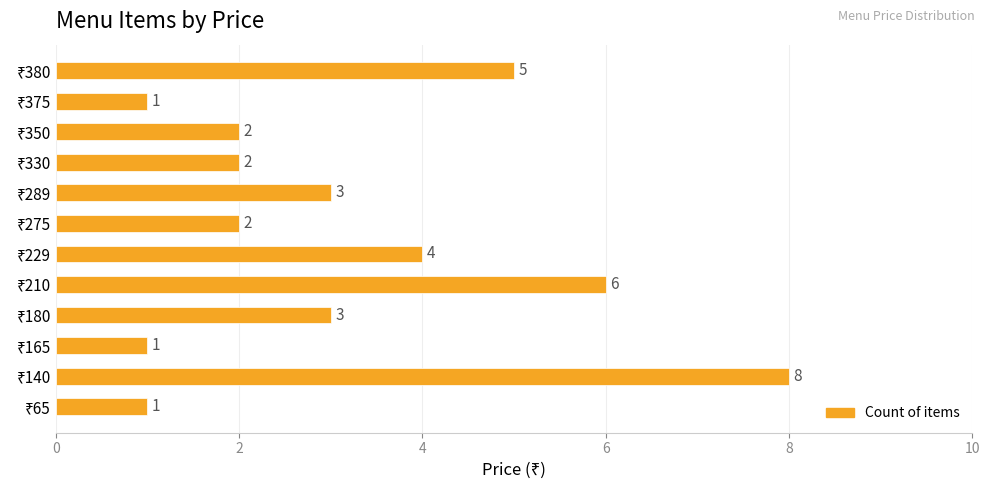

Reading bottom to top, list all the values displayed in this chart.

1	8	1	3	6	4	2	3	2	2	1	5